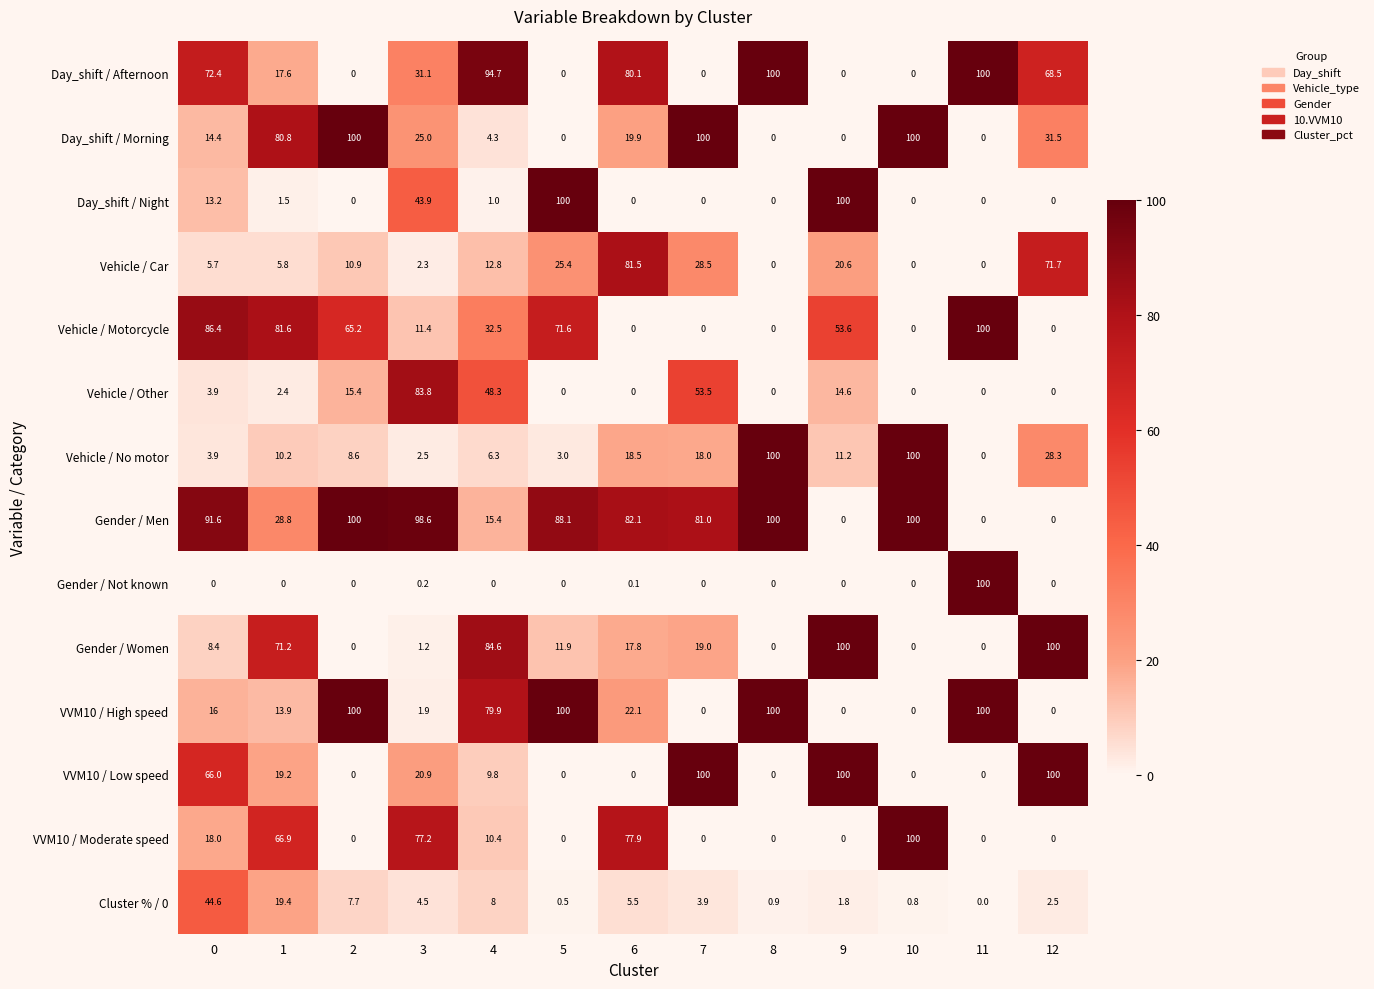

What is the difference between the maximum and minimum values in the Vehicle / Car series?

81.5